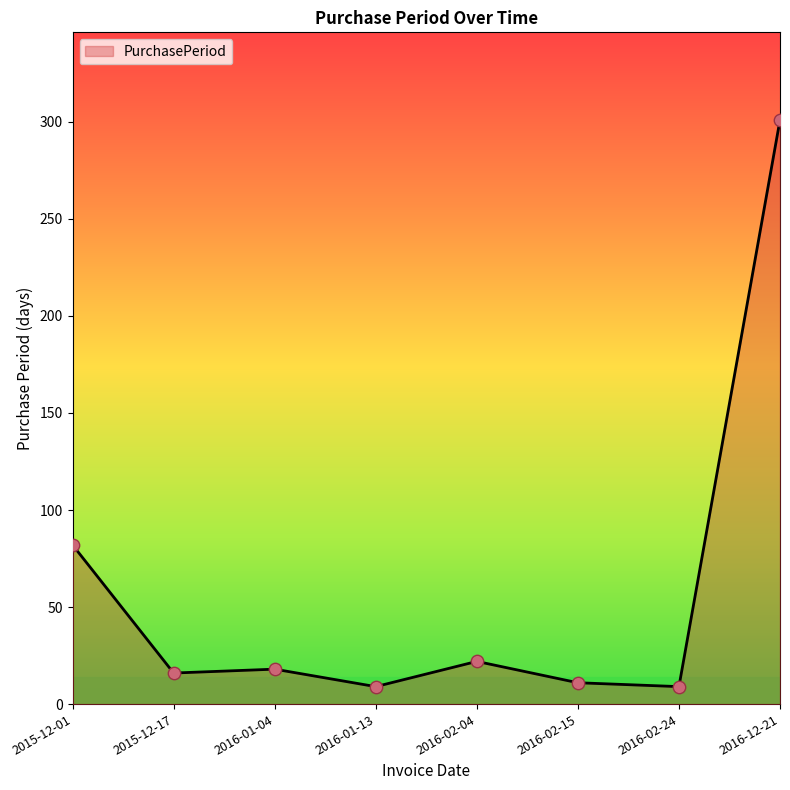

What is the change in value from 2016-01-13 to 2016-02-15?

+2